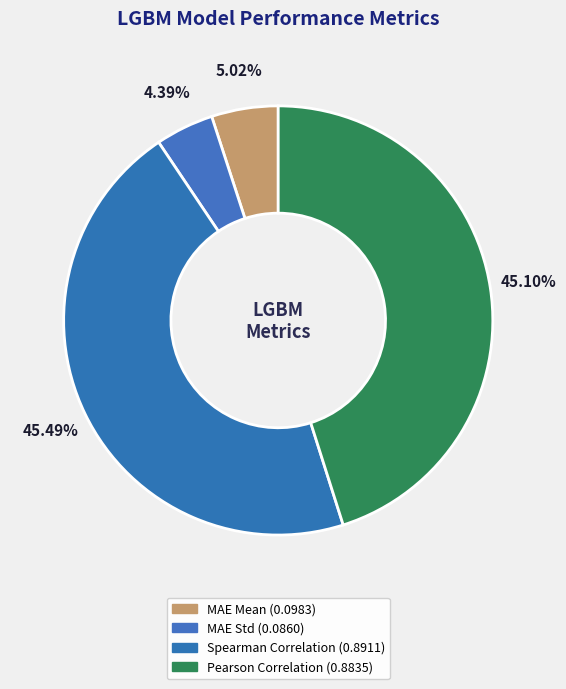

To the nearest percent, what portion does Pearson Correlation represent?

45%